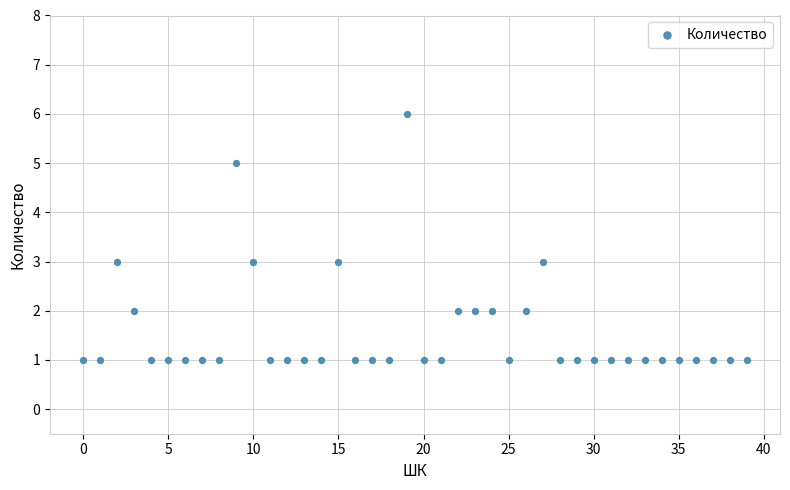

What is the range of Y values (max minus min)?

5